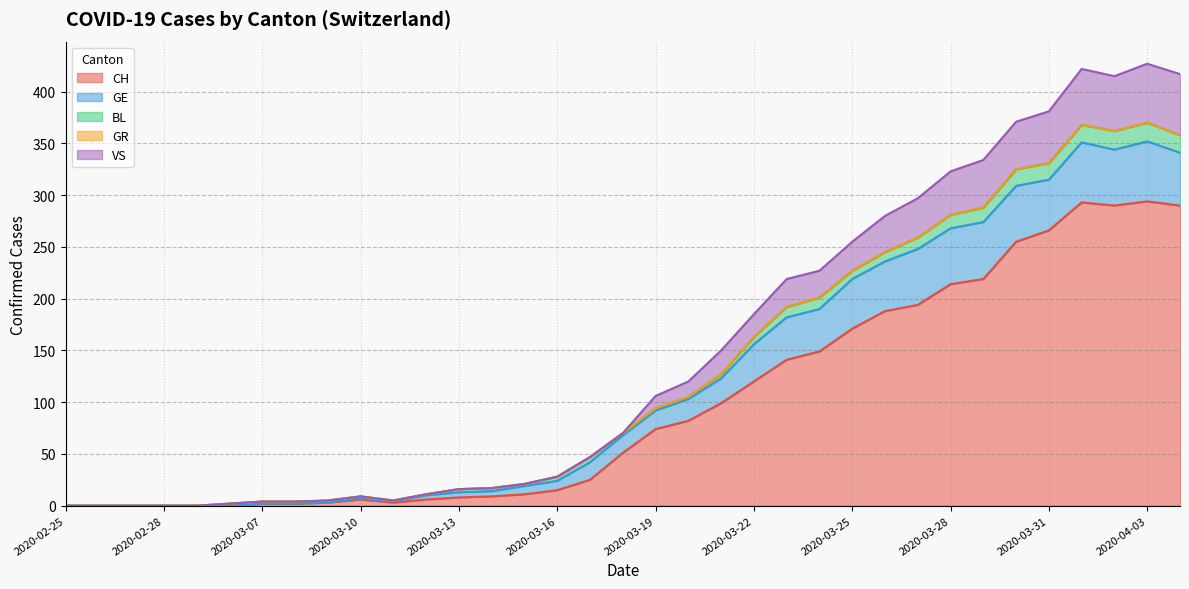

Between 2020-03-11 and 2020-03-24, which is larger?

2020-03-24